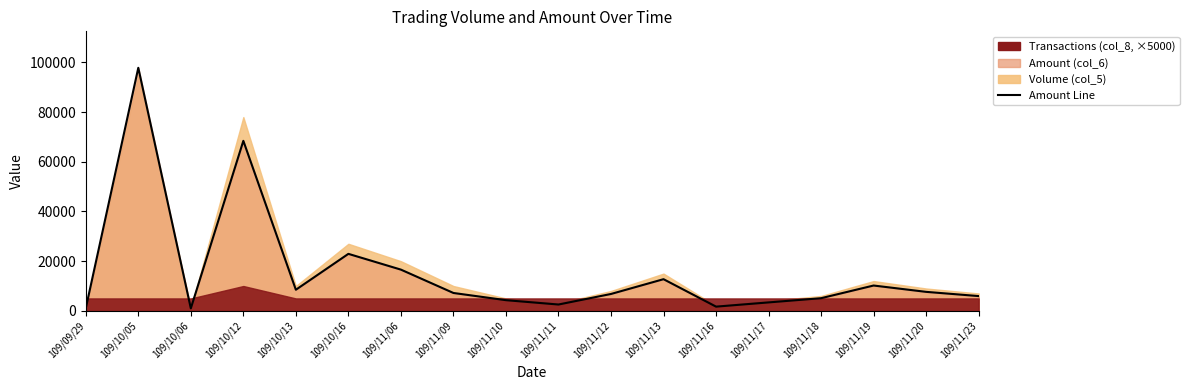

Is the value of Amount (col_6) at 109/09/29 greater than the value of Volume (col_5) at 109/10/06?

Yes